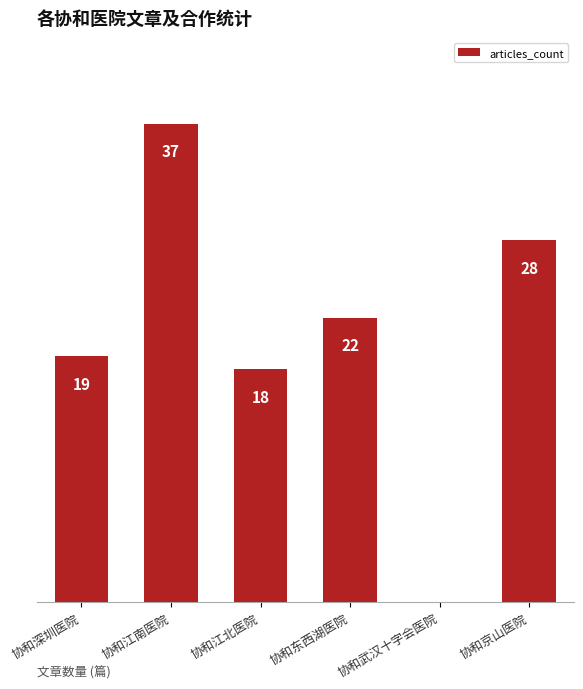

At which category does the chart reach its peak across all series?

协和江南医院